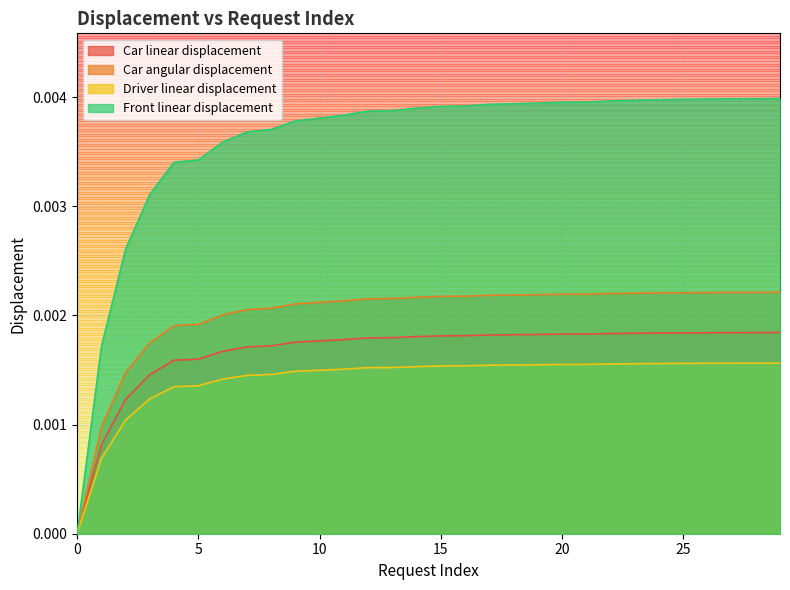

Which series has the largest total across all categories?

Front linear displacement